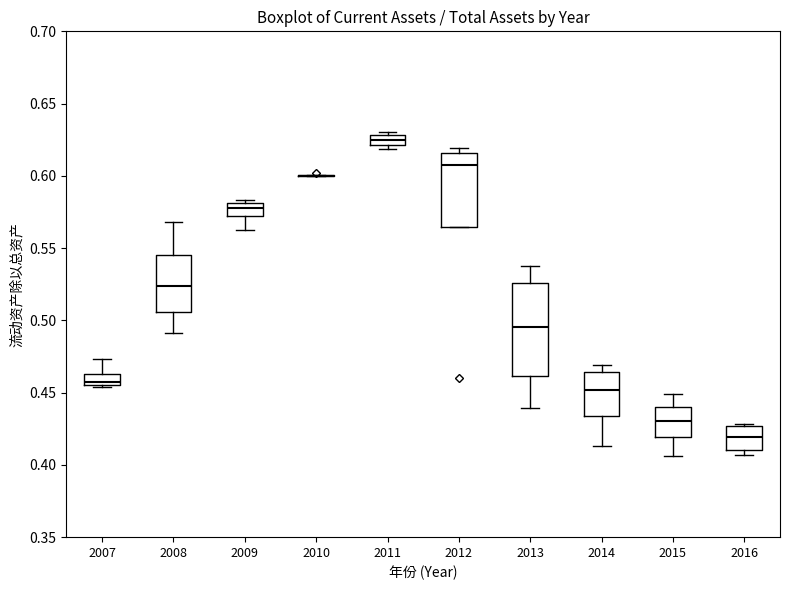

Where does the median line of the box at x = 2014 sit on the y-axis? The values are not printed on the chart, so give them approximately, as read against the axis.

0.450